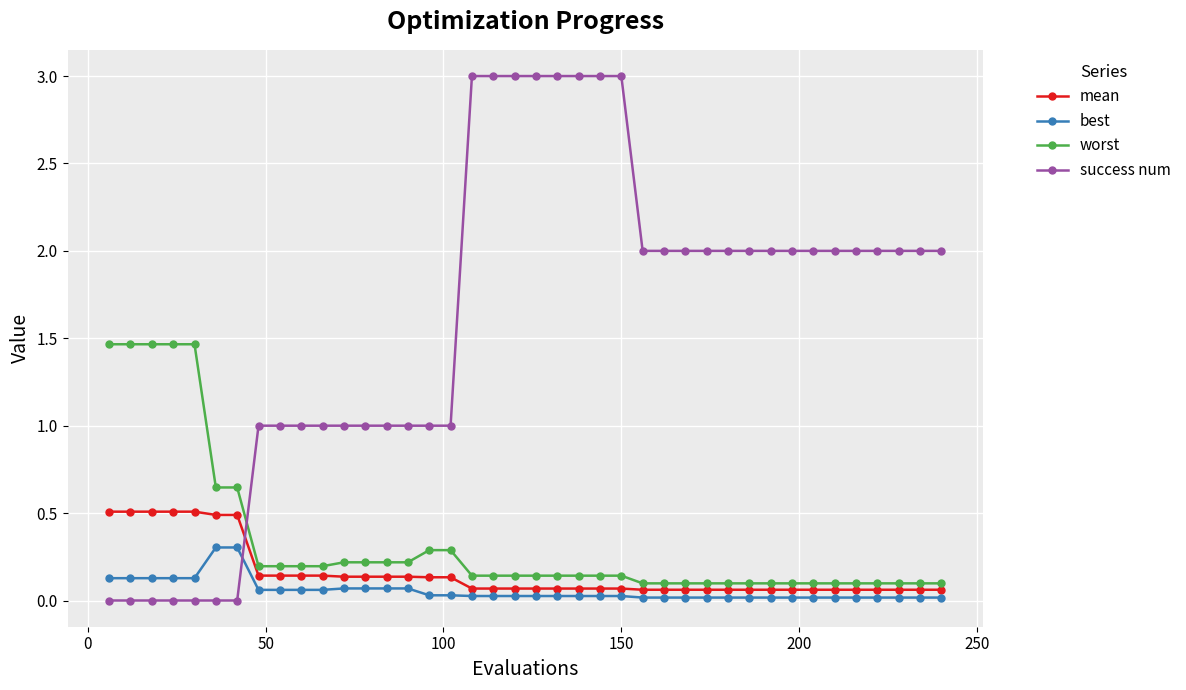

What is the value of the worst point at the 10th from the left?

0.2